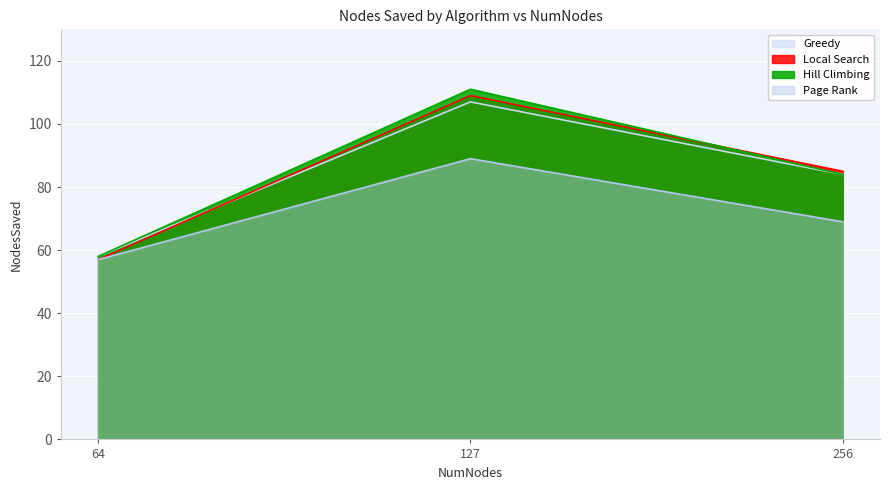

How many values in the Local Search series are below 85?

1